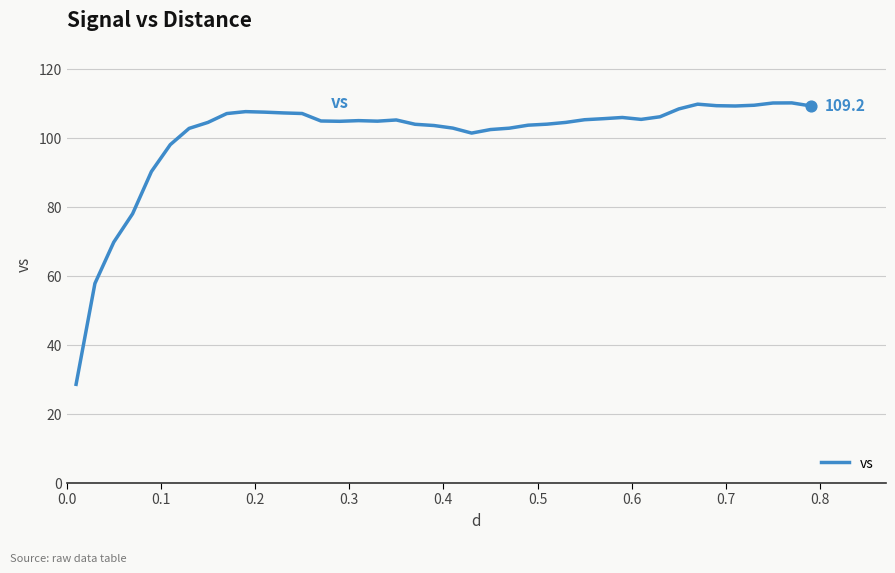

What is the difference between the maximum and minimum values?

81.6